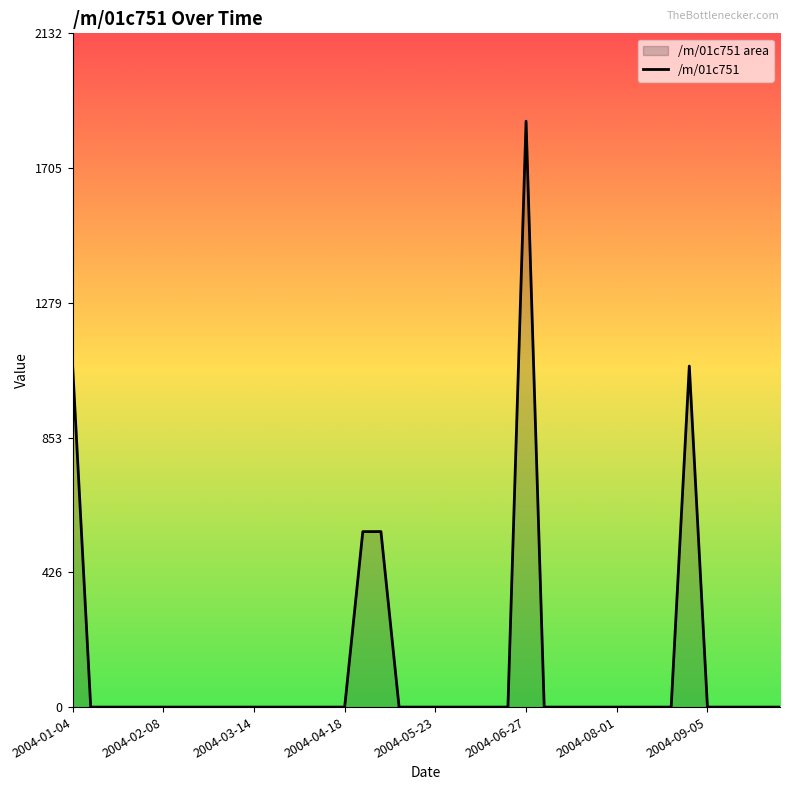

At which category does the chart reach its peak across all series?

2004-06-27